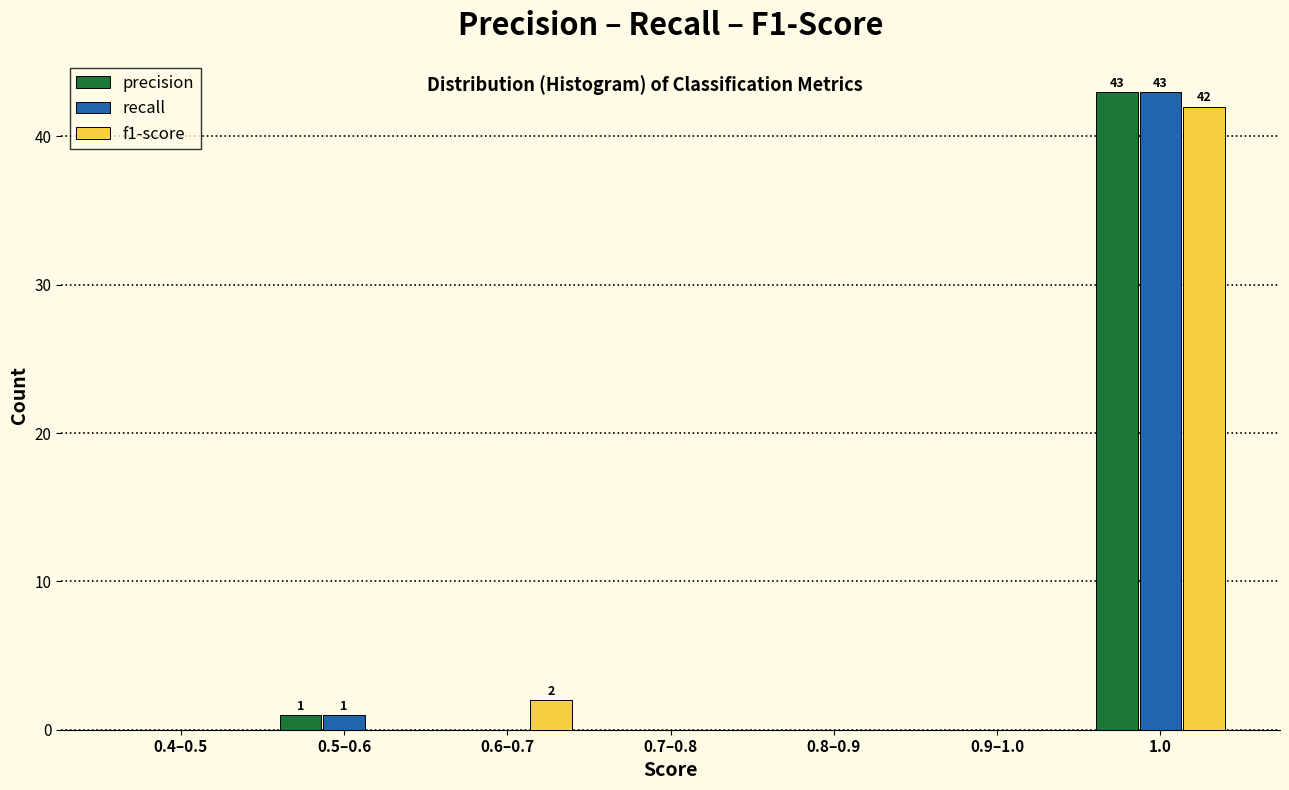

Reading right to left, extract all data points from this chart.

precision: 1.0=43	0.9–1.0=0	0.8–0.9=0	0.7–0.8=0	0.6–0.7=0	0.5–0.6=1	0.4–0.5=0
recall: 1.0=43	0.9–1.0=0	0.8–0.9=0	0.7–0.8=0	0.6–0.7=0	0.5–0.6=1	0.4–0.5=0
f1-score: 1.0=42	0.9–1.0=0	0.8–0.9=0	0.7–0.8=0	0.6–0.7=2	0.5–0.6=0	0.4–0.5=0